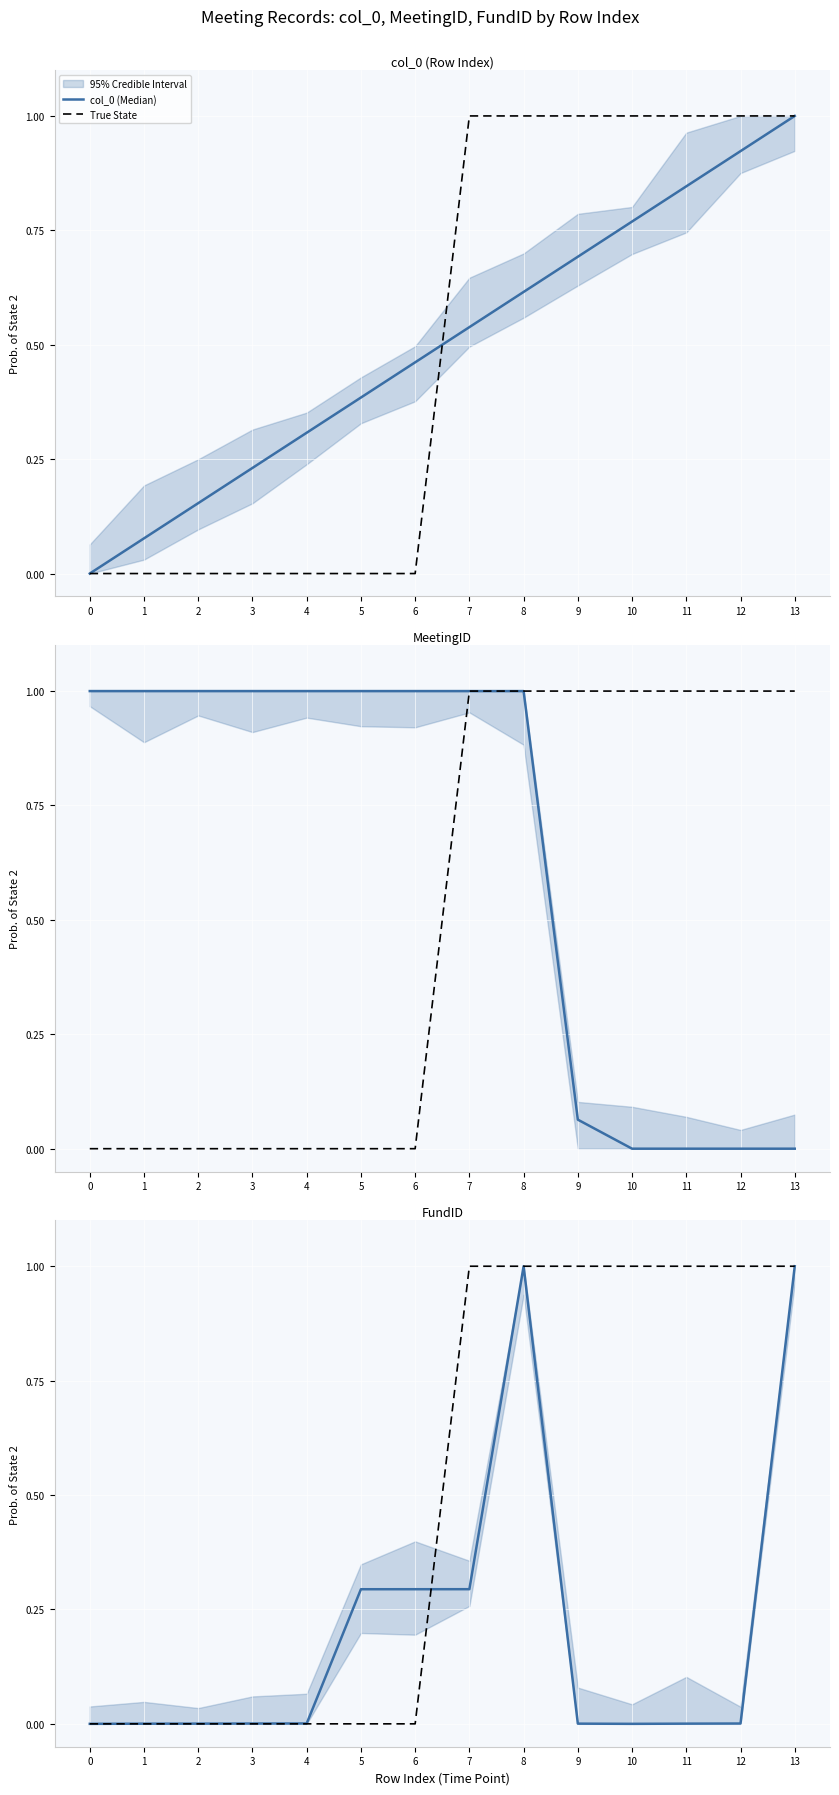

At which category is the sum across all series the highest?

8